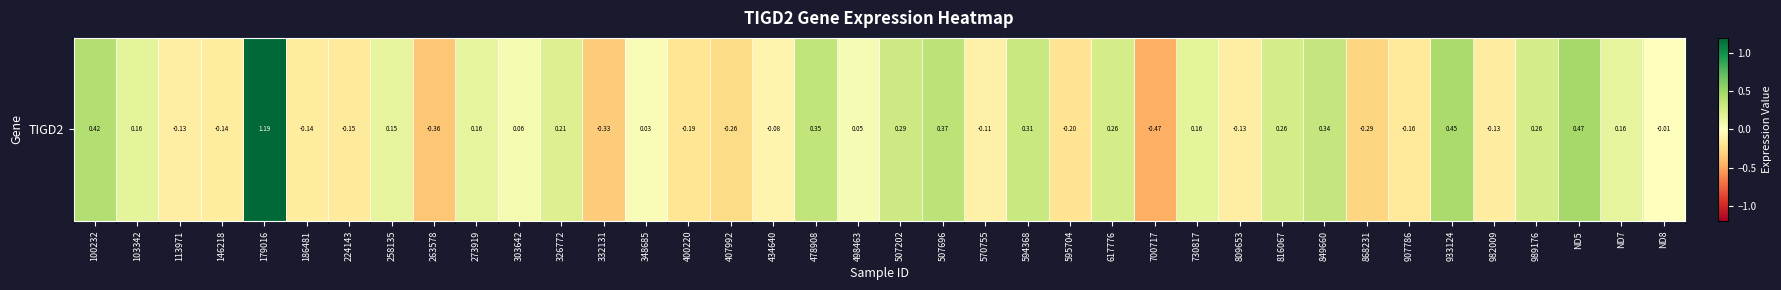

What is the difference between the maximum and minimum values?

1.7